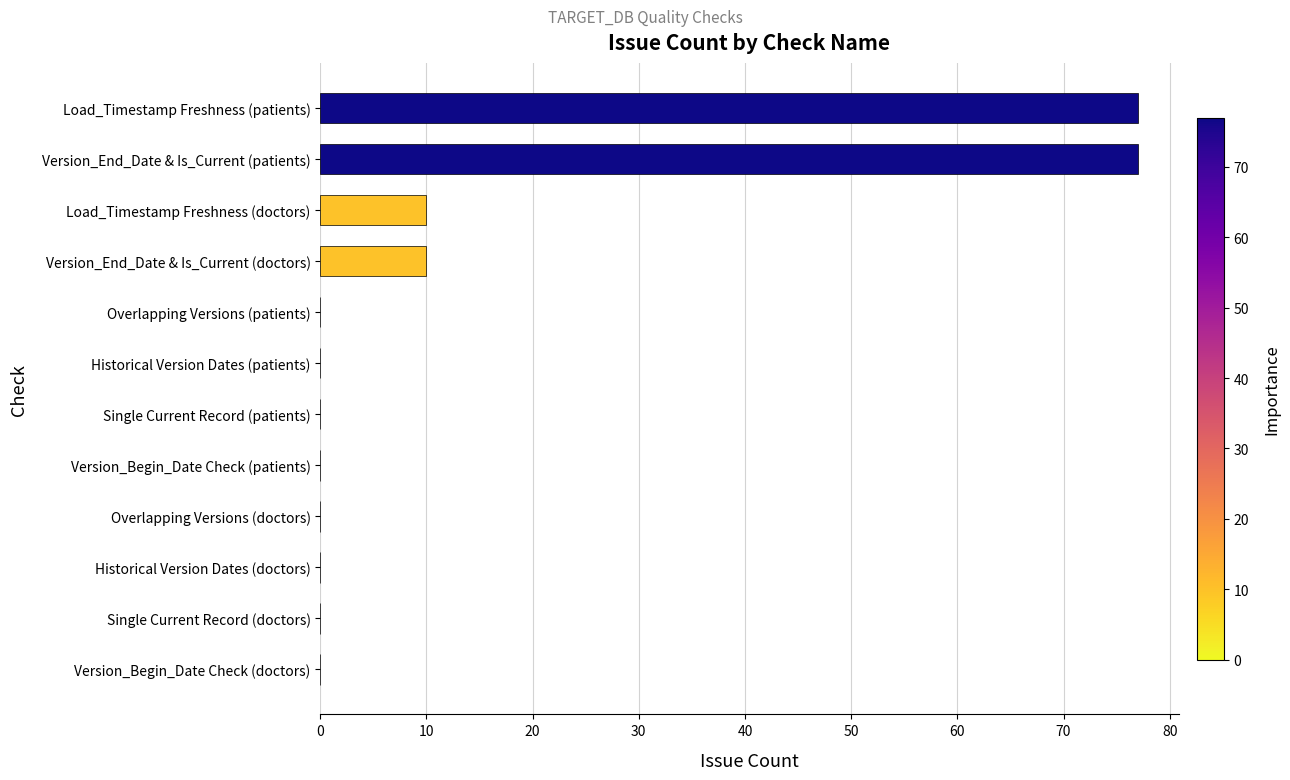

Reading bottom to top, list all the values displayed in this chart.

Version_Begin_Date Check (doctors)=0	Single Current Record (doctors)=0	Historical Version Dates (doctors)=0	Overlapping Versions (doctors)=0	Version_Begin_Date Check (patients)=0	Single Current Record (patients)=0	Historical Version Dates (patients)=0	Overlapping Versions (patients)=0	Version_End_Date & Is_Current (doctors)=10	Load_Timestamp Freshness (doctors)=10	Version_End_Date & Is_Current (patients)=77	Load_Timestamp Freshness (patients)=77